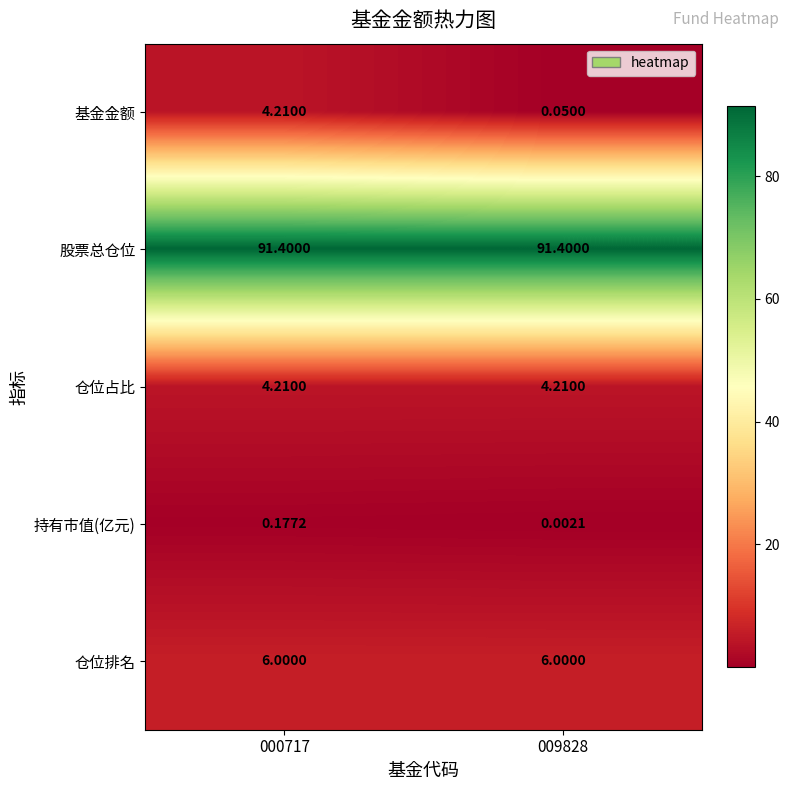

Which series has the largest range (max minus min)?

基金金额